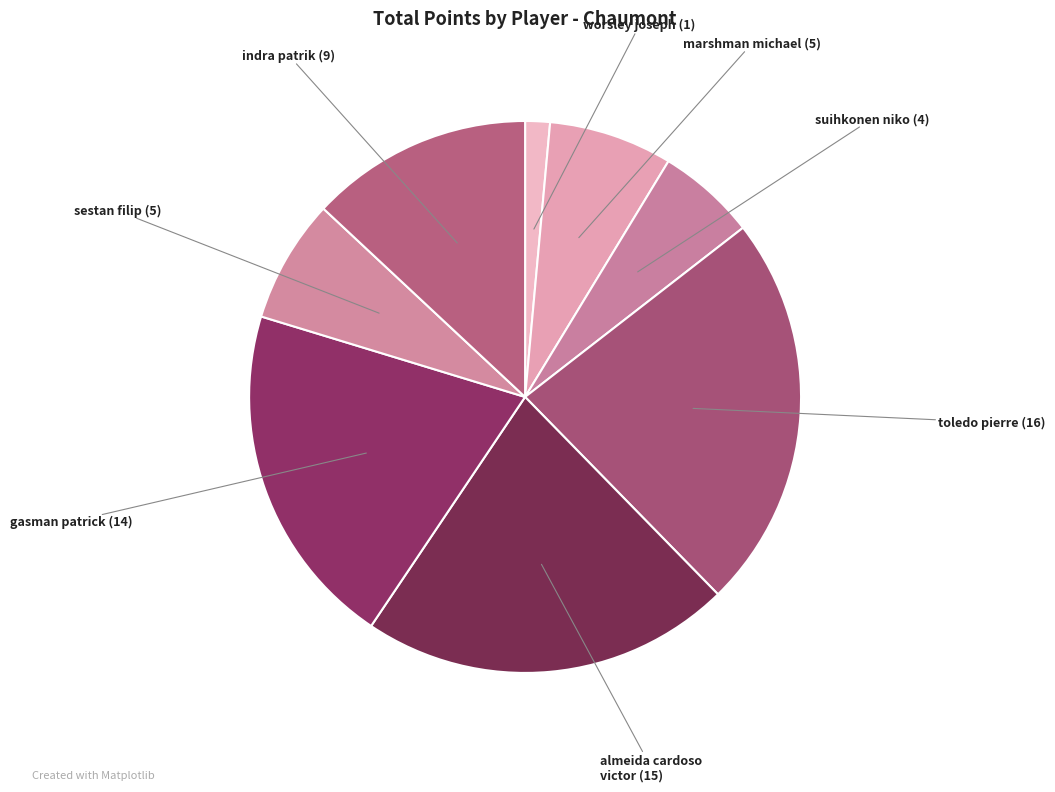

Count the number of slices in the pie.

8